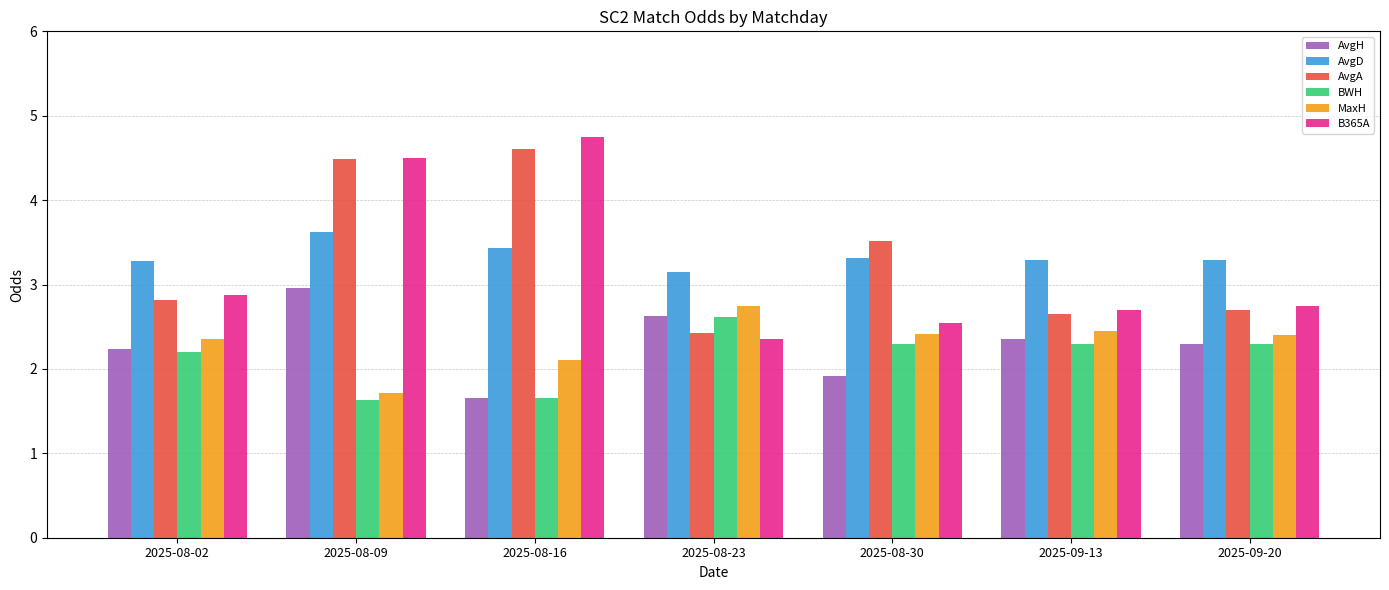

Which series has the widest spread of values?

B365A